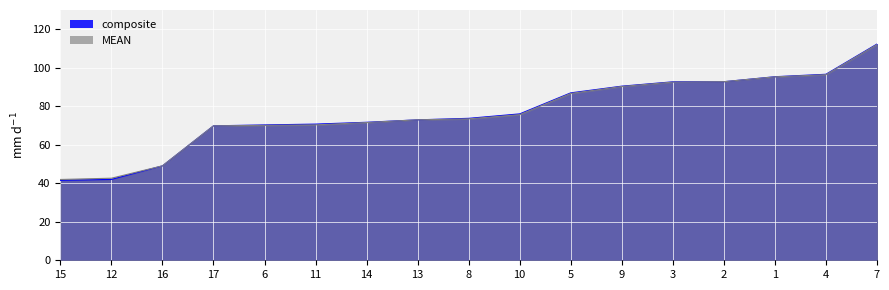

How many data points in composite are less than 73?

8